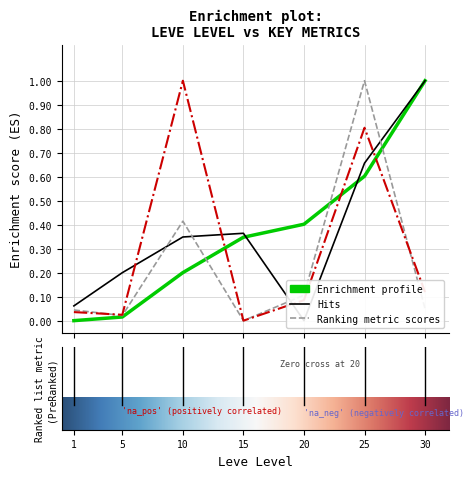

Which series changed the most between 5 and 30?

Leve EXP